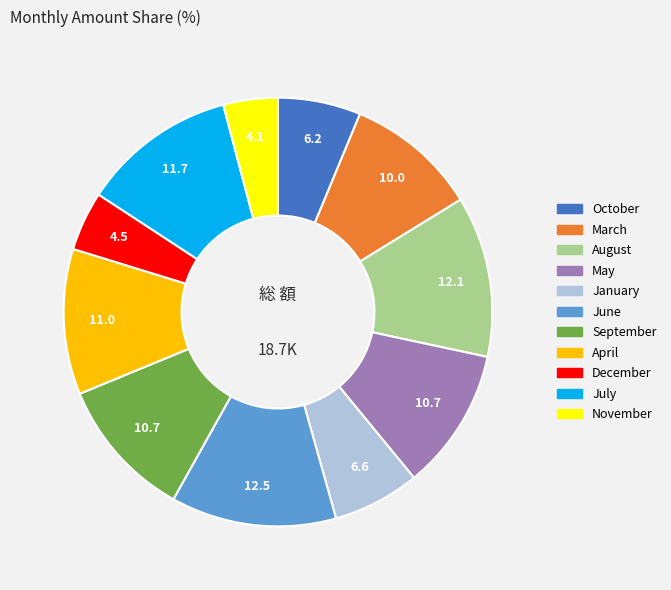

Combined, do November and January account for over 50%?

No